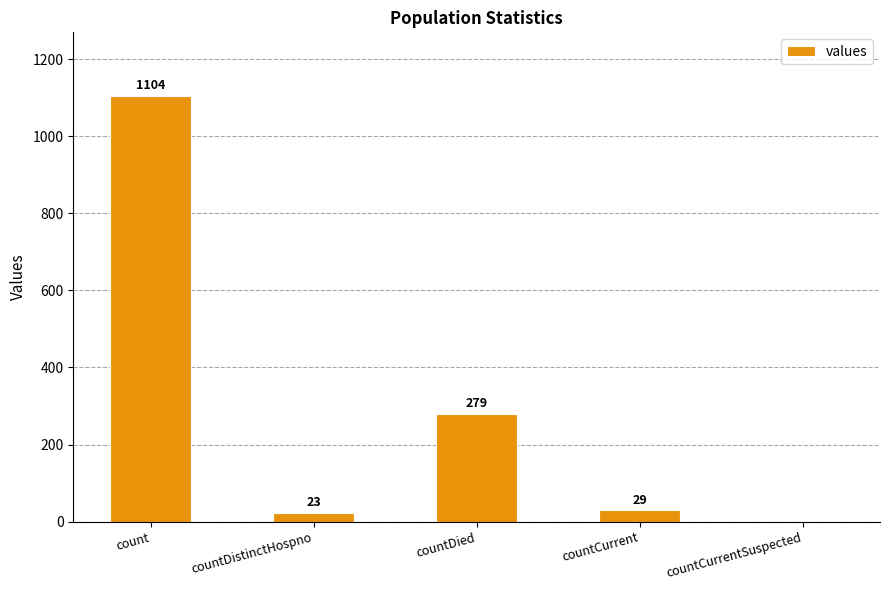

Reading right to left, list all the values displayed in this chart.

0	29	279	23	1104